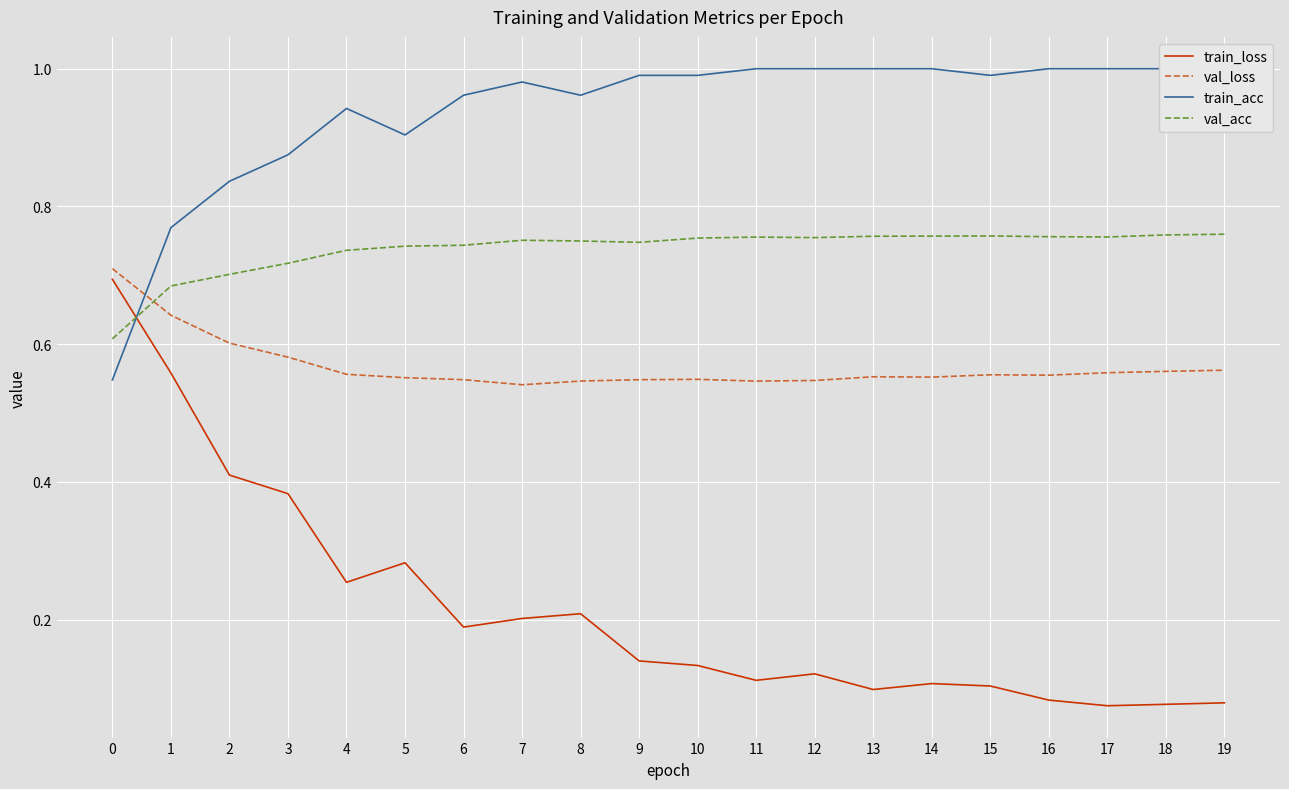

True or false: val_loss and train_loss intersect in this chart.

False